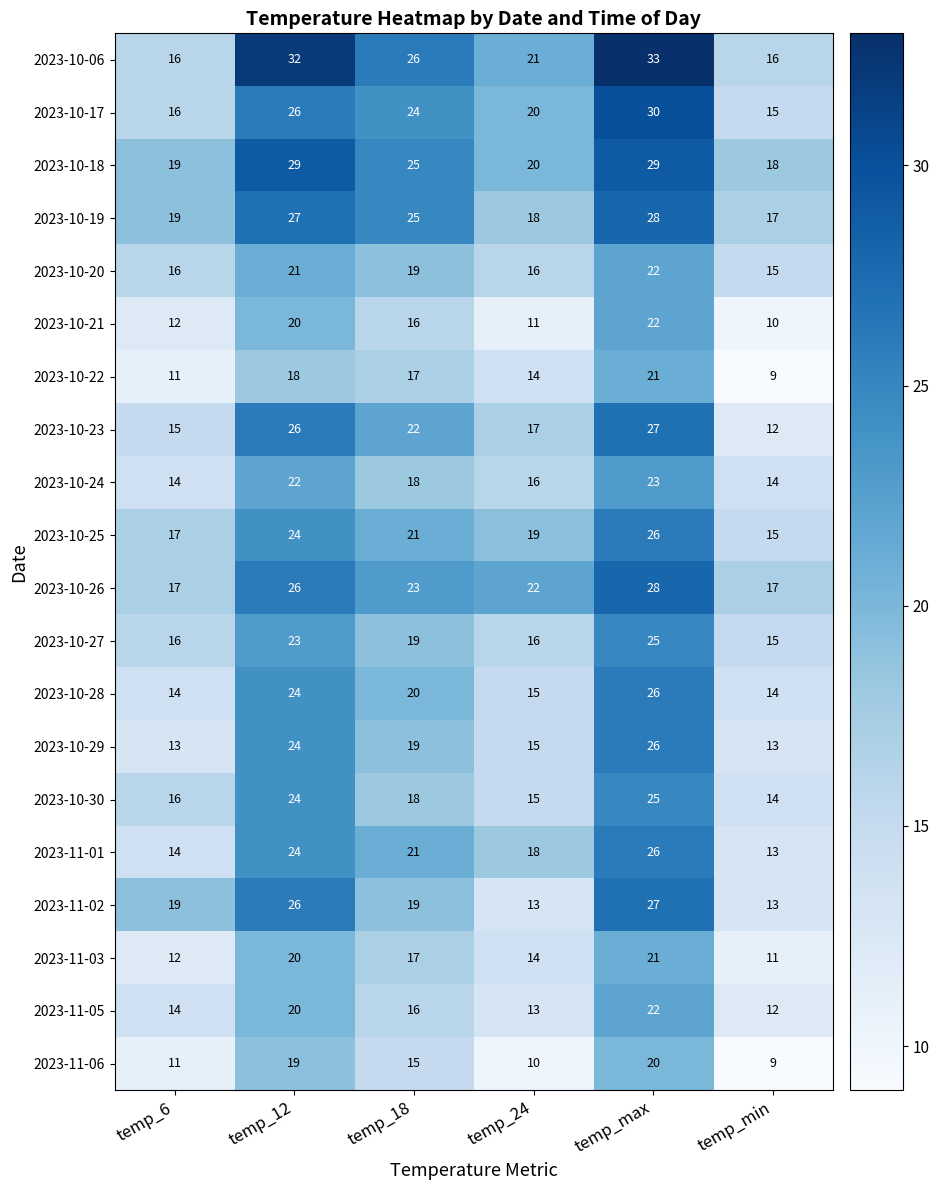

What is the total value across all series at temp_6?

301